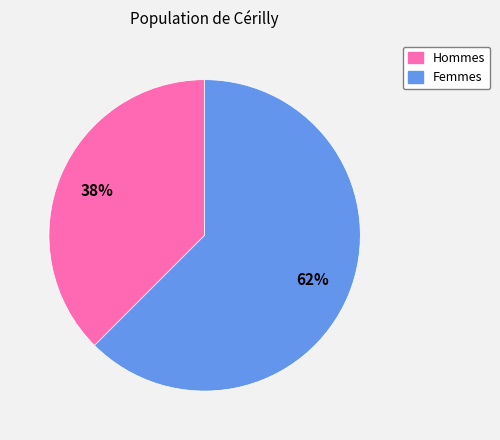

How many slices are in this pie chart?

2